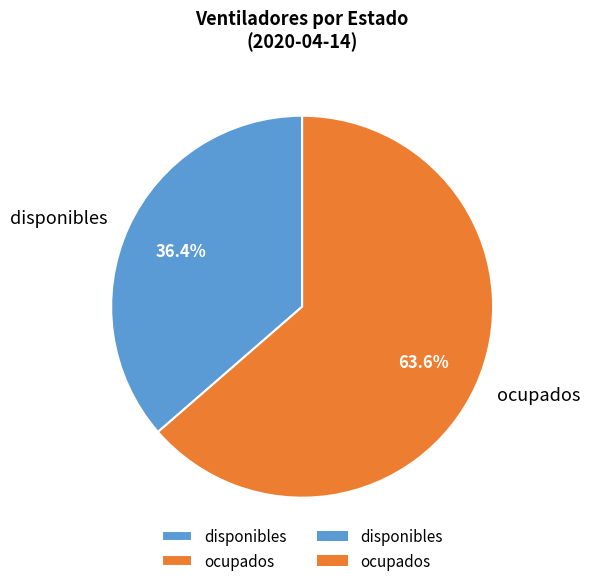

To the nearest percent, what is the combined percentage of disponibles and ocupados?

100%